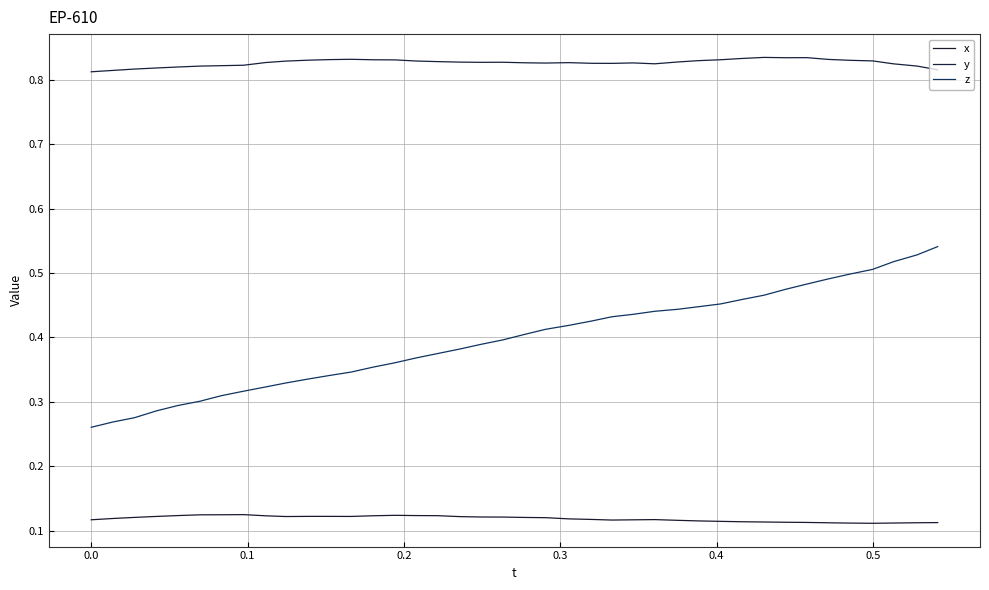

Does the chart display data point markers on the line(s)?

No